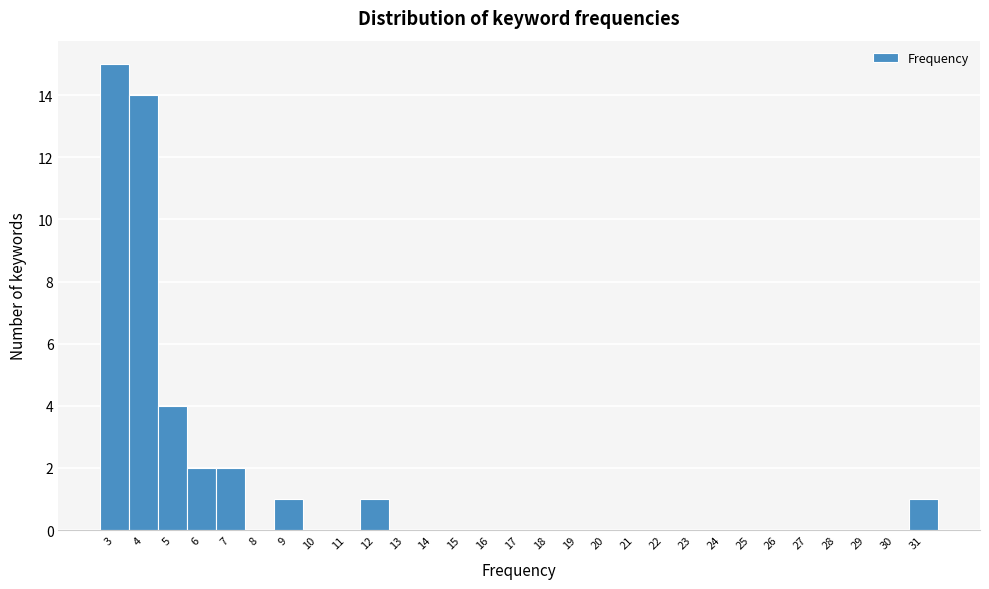

How tall is the bar that spans 8.5 to 9.5 on the x-axis? The values are not printed on the chart, so give them approximately, as read against the axis.

1